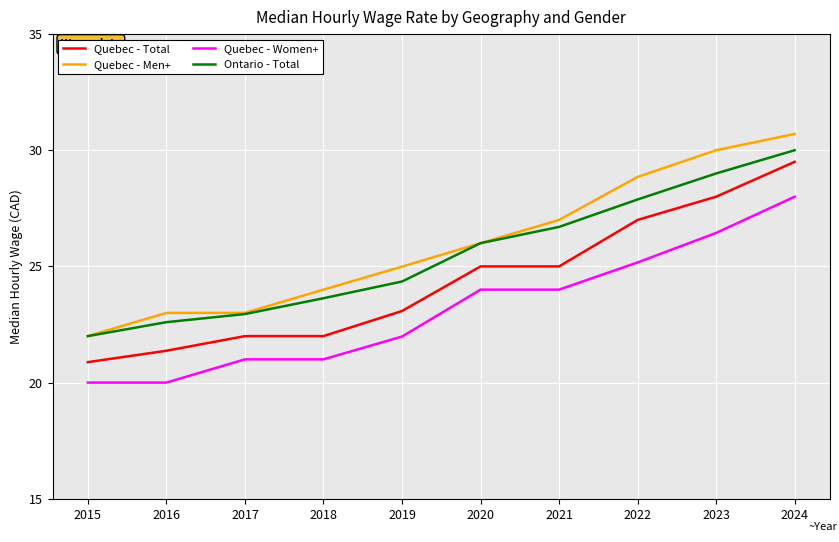

Read the Quebec - Women+ value at 2020.

24.0